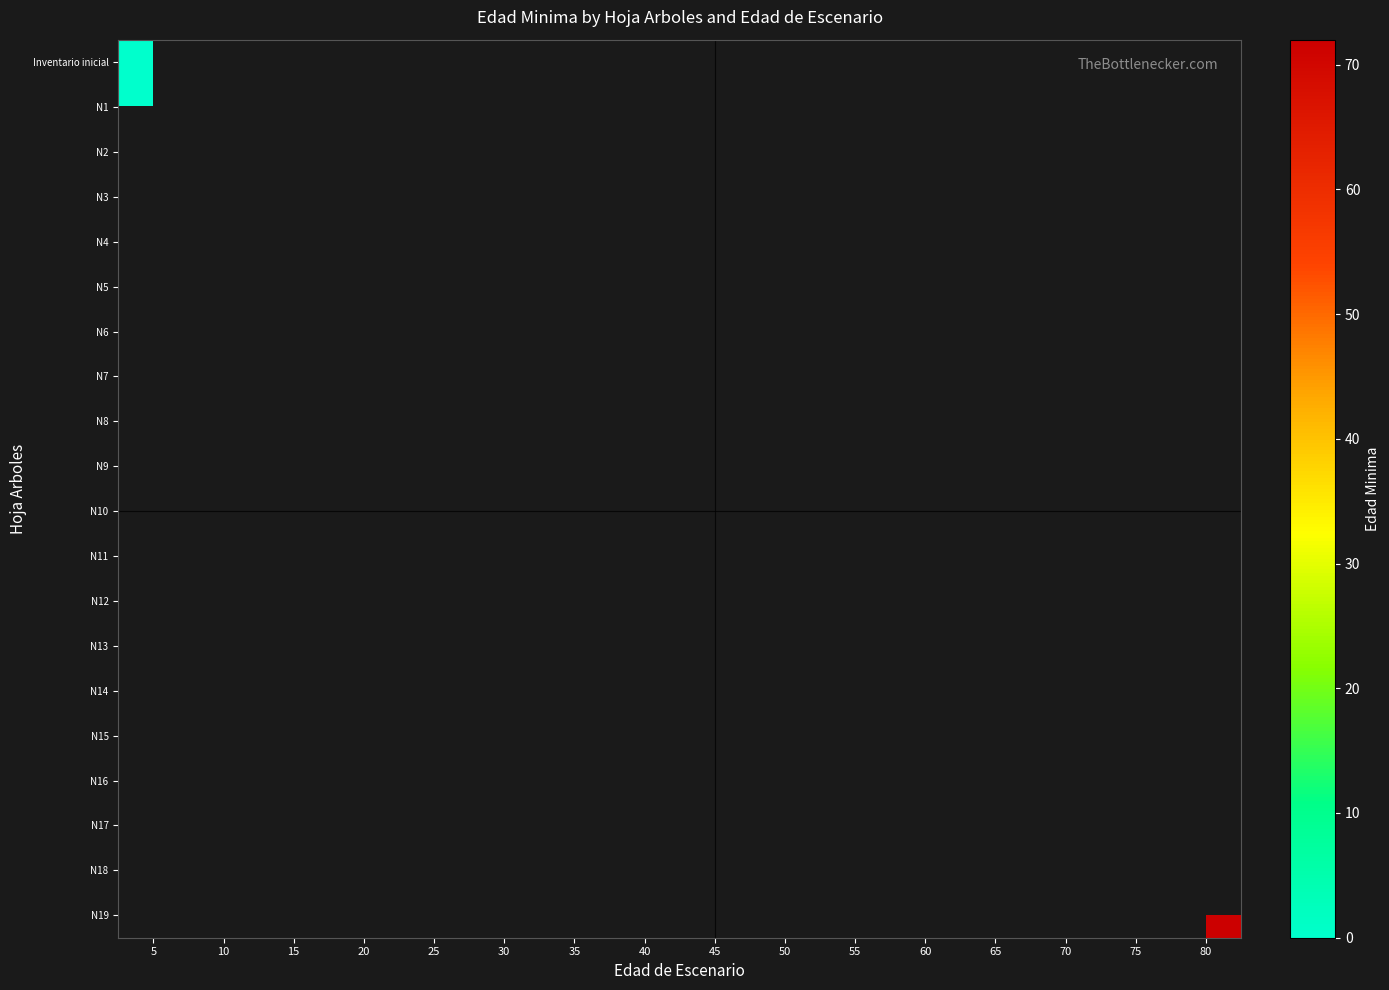

Rank the series by their maximum value, from lowest to highest.

Inventario inicial, N1, N2, N3, N4, N5, N6, N7, N8, N9, N10, N11, N12, N13, N14, N15, N16, N17, N18, N19